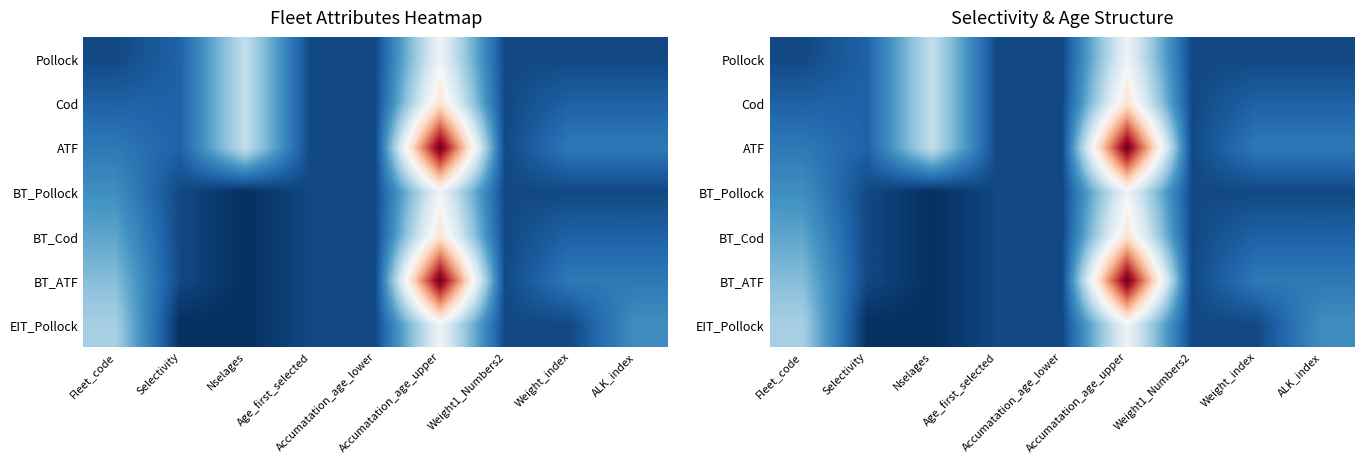

The BT_Pollock series shows 3 at Accumatation_age_upper. True or false?

False